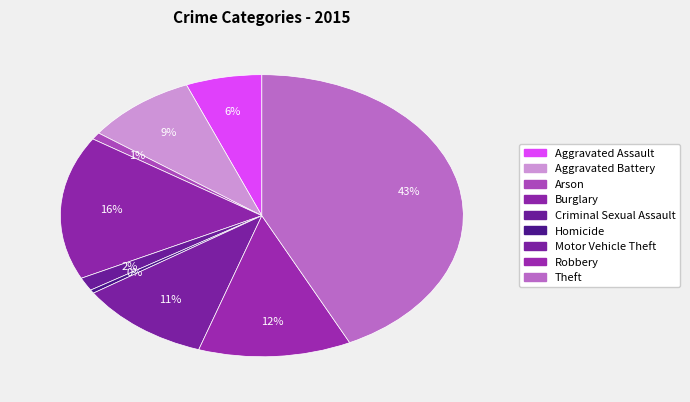

Is there a majority slice in this chart?

No